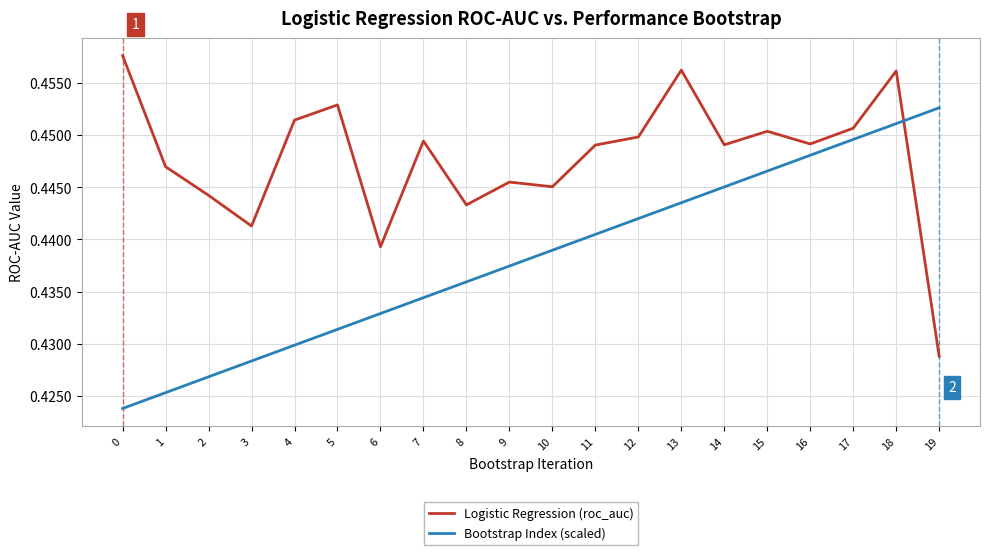

Which series ends up on top after the final intersection of Logistic Regression (roc_auc) and Bootstrap Index (scaled)?

Bootstrap Index (scaled)